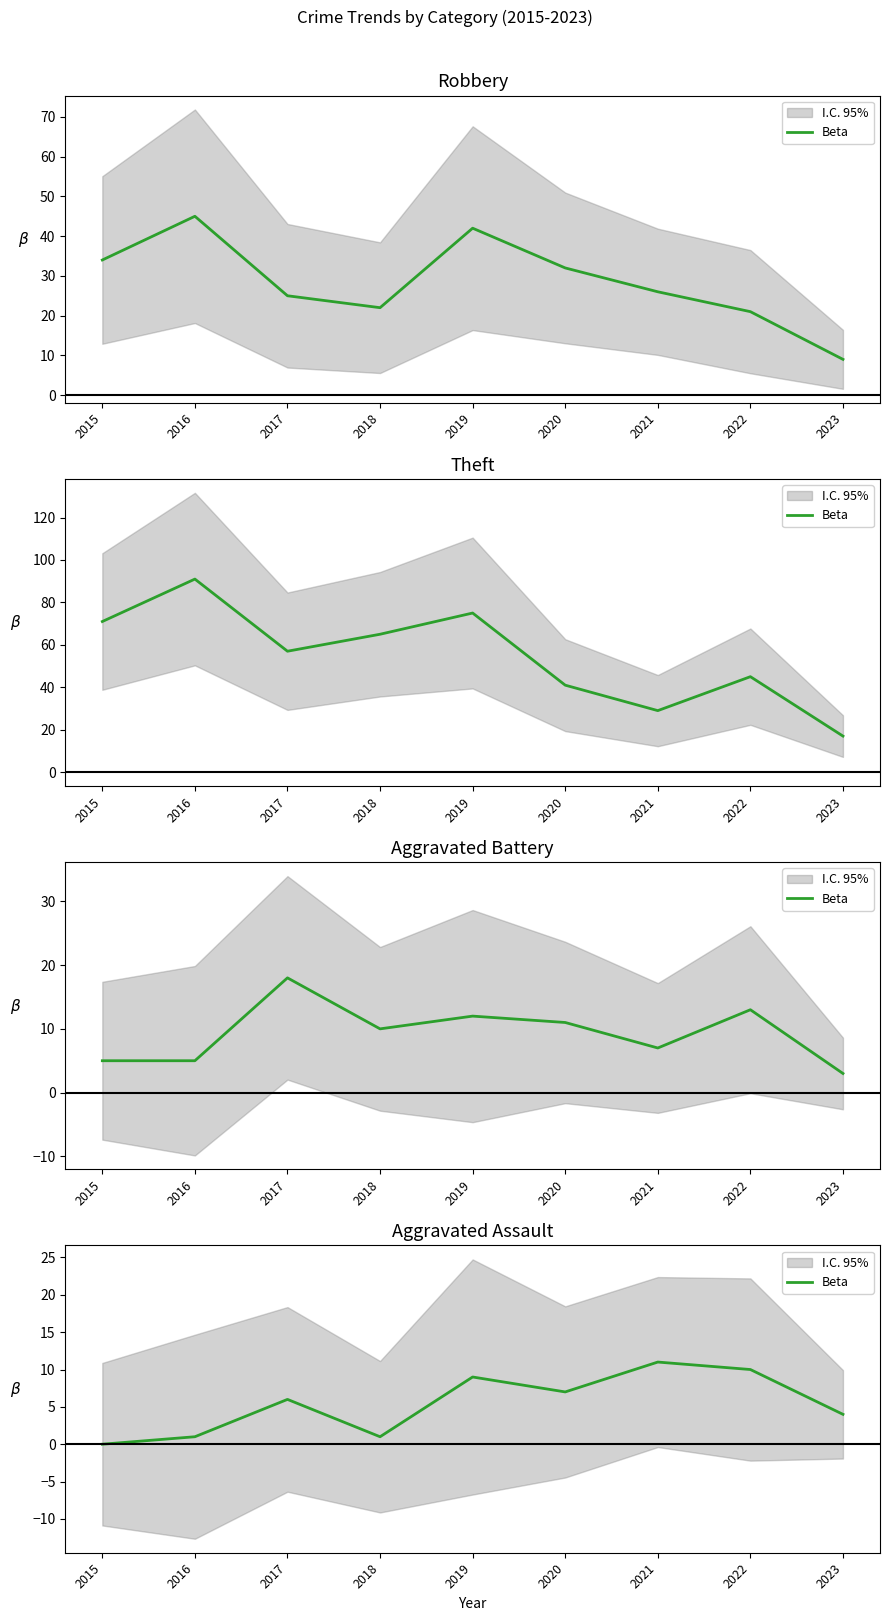

How many points are higher than both their immediate neighbors (excluding endpoints)?

3